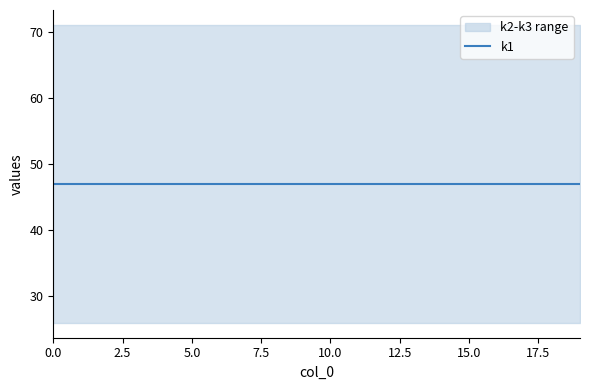

The value of k2 at t17 is 11. True or false?

False